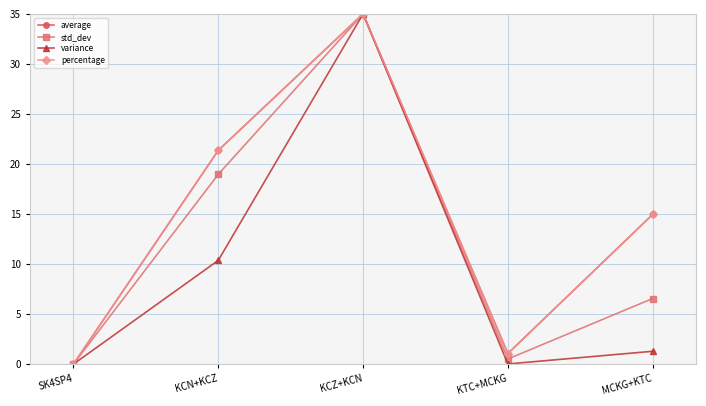

What are all the series names shown in the legend?

average, std_dev, variance, percentage